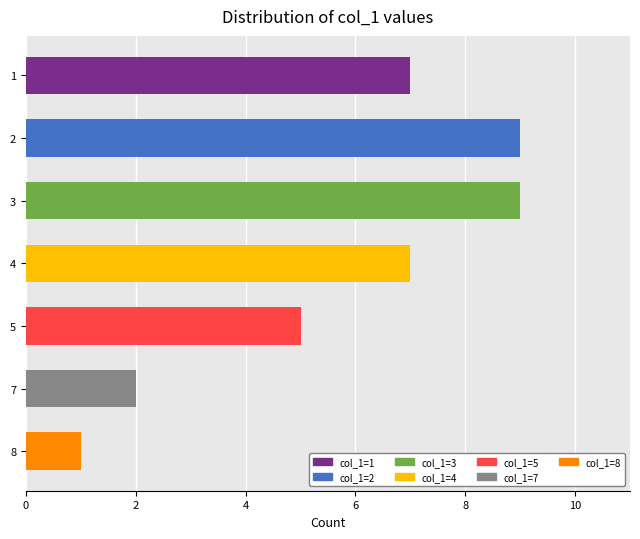

What is the difference between the maximum and second lowest values?

7